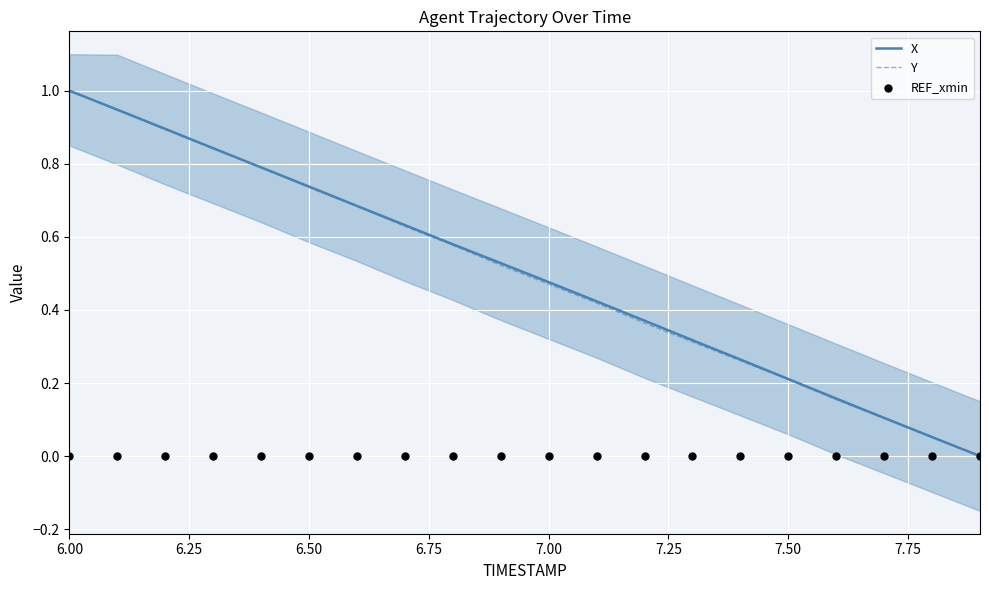

At which category is the sum across all series the highest?

6.00